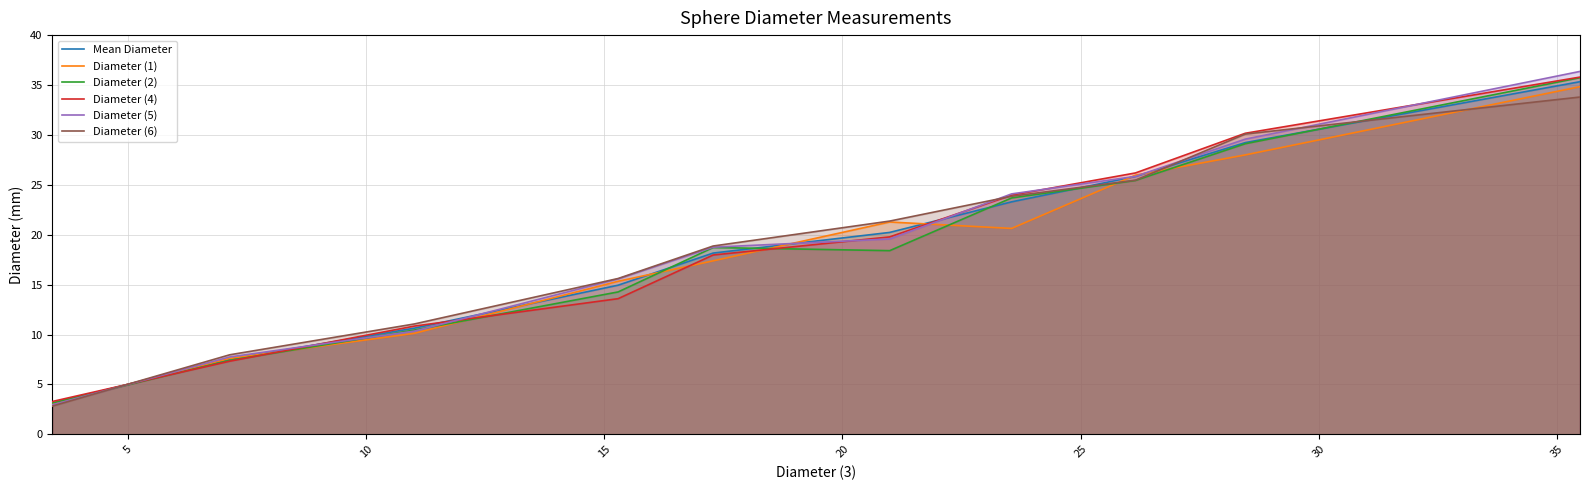

What is the lowest value of the Diameter (2) series?

3.1